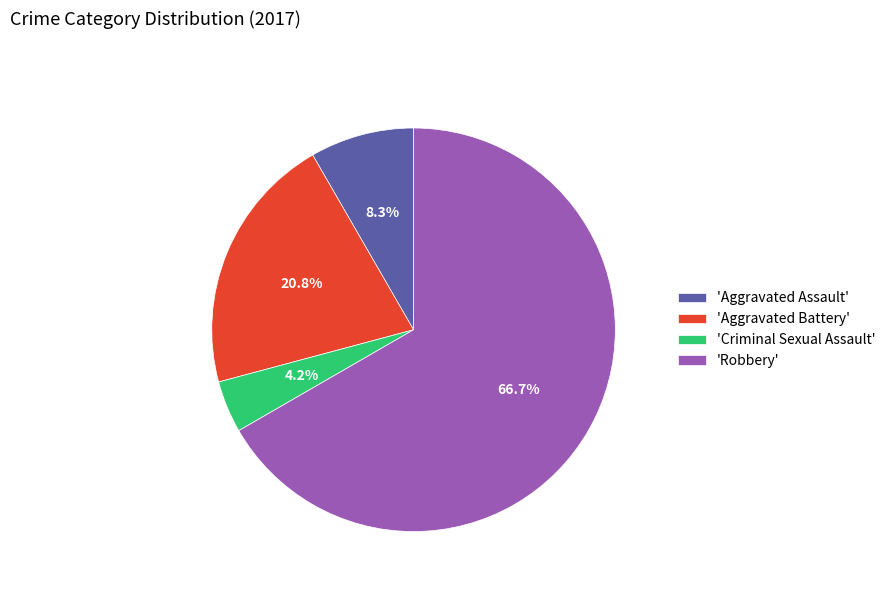

What percentage do 'Criminal Sexual Assault' and 'Aggravated Battery' together represent?

25.0%